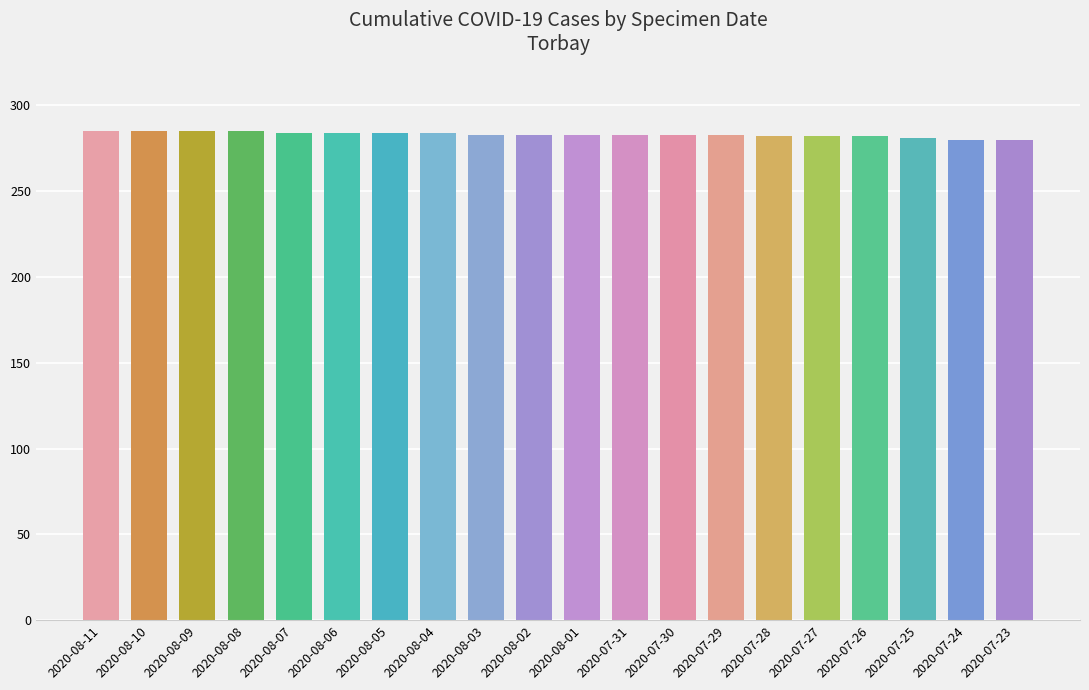

What is the smallest value displayed?

280